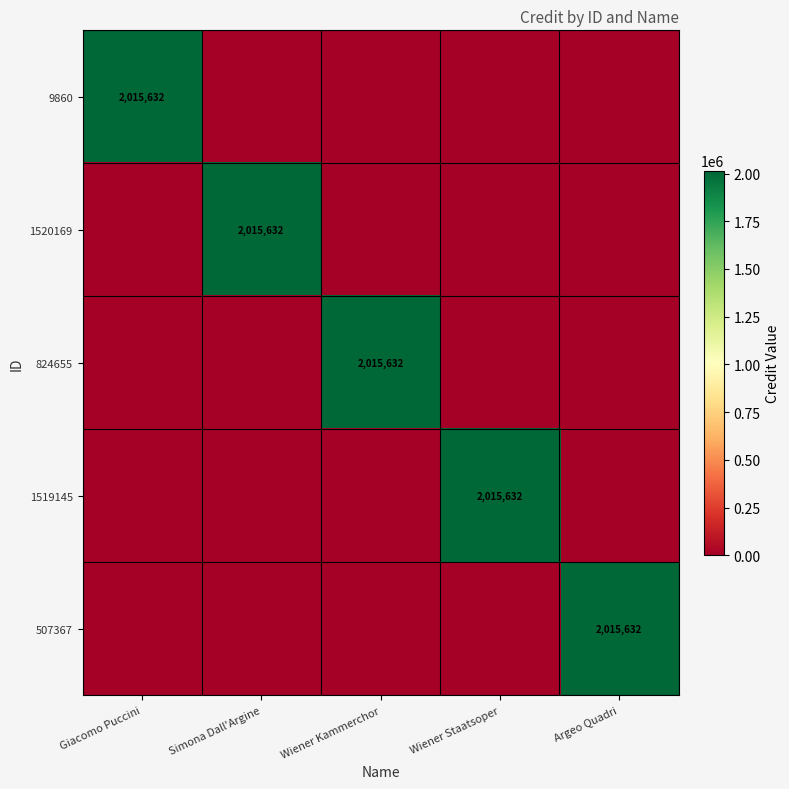

True or false: 1520169 has a value of 1351148 at Simona Dall'Argine.

False